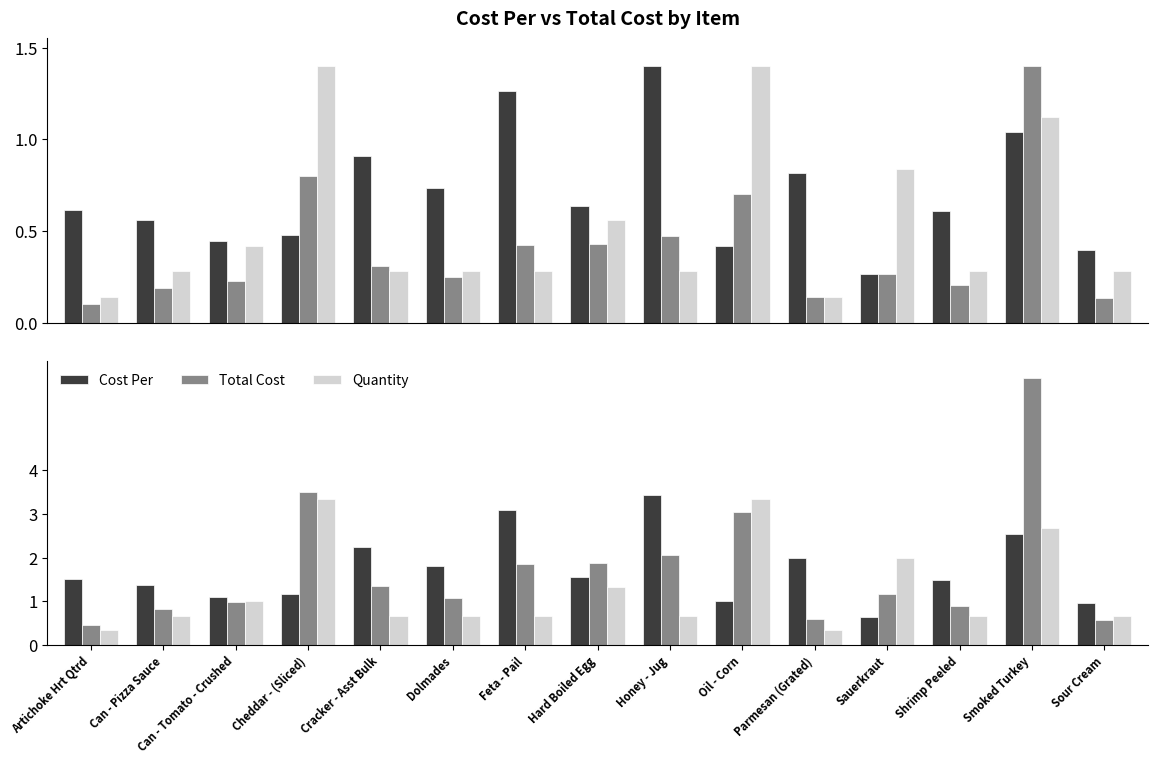

The value of Quantity at Oil - Corn is 3.3. True or false?

True